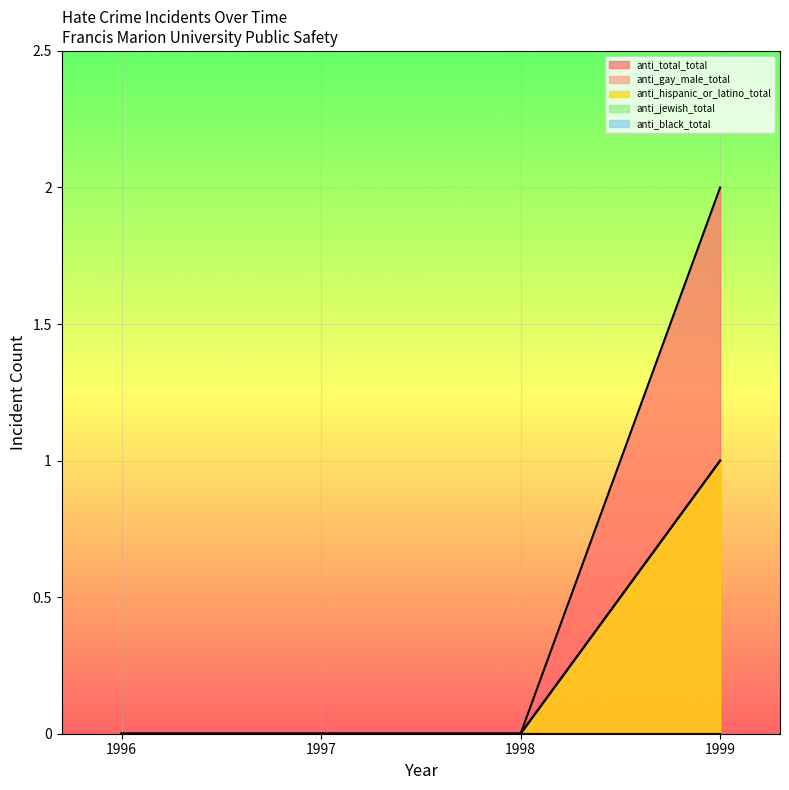

What is the total value across all series at 1999?

4